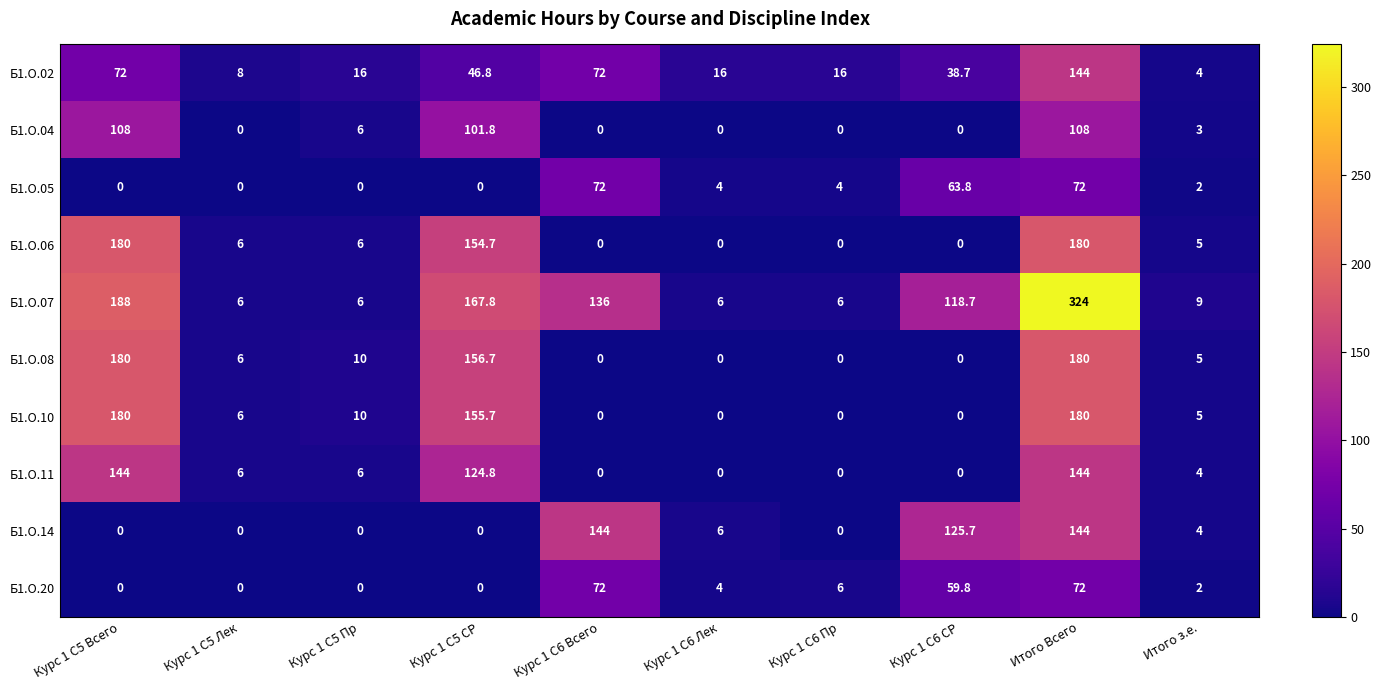

What is the approximate value of Б1.О.06 at Курс 1 С5 Лек?

6.0